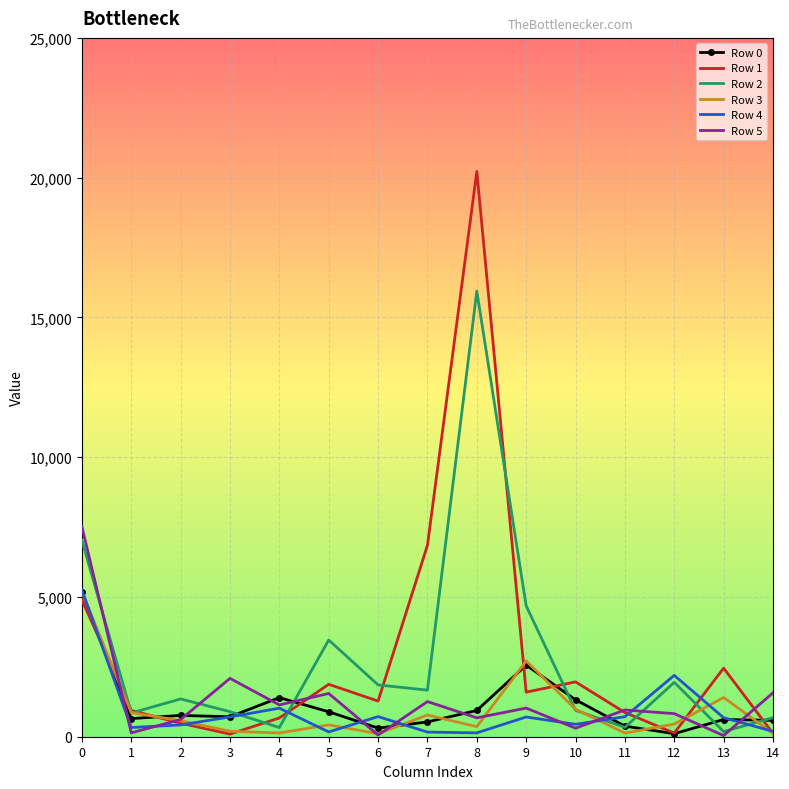

True or false: Row 1 and Row 4 intersect in this chart.

True